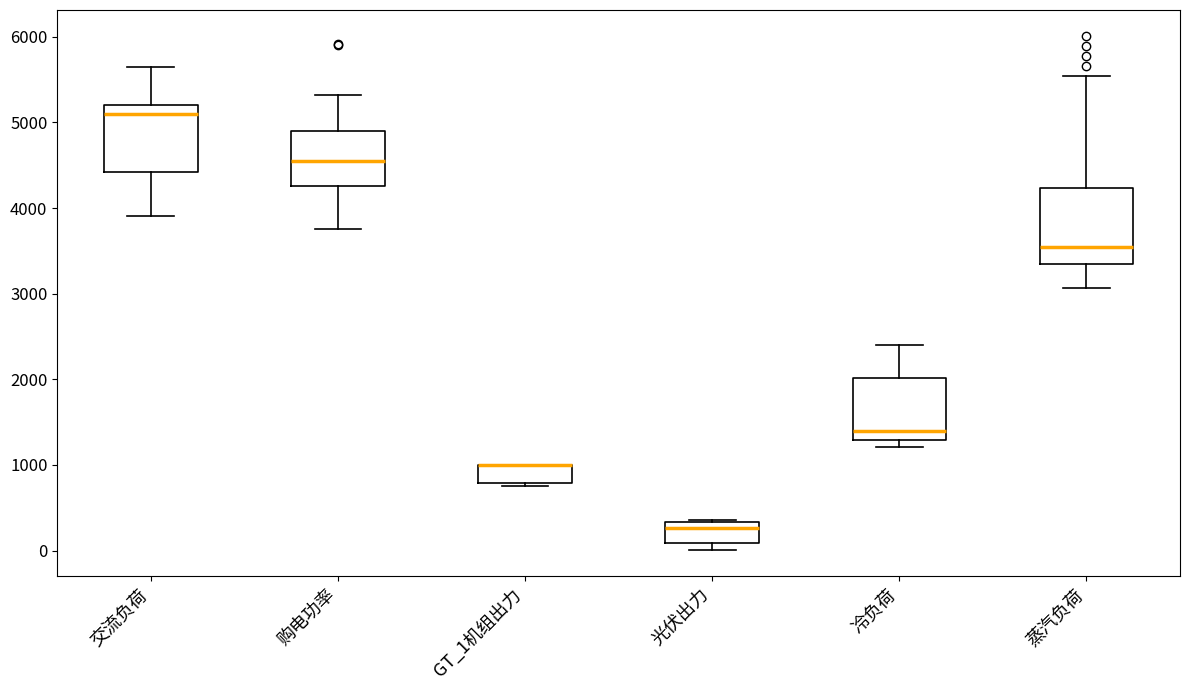

Reading left to right, transcribe this box plot: for each box, give where its median line is, the range the box spans, and where its two whiskers end, as read against the y-axis. The values are not printed on the chart, so give them approximately, as read against the axis.

交流负荷: median 5100, box 4400 to 5200, whiskers 3900 to 5700
购电功率: median 4500, box 4300 to 4900, whiskers 3800 to 5300
GT_1机组出力: median 1000 (drawn on the box's upper edge), box 800 to 1000, whiskers 700 to 1000
光伏出力: median 300 (just below the box's upper edge), box 100 to 300, whiskers 0 to 400
冷负荷: median 1400, box 1300 to 2000, whiskers 1200 to 2400
蒸汽负荷: median 3500, box 3300 to 4200, whiskers 3100 to 5500